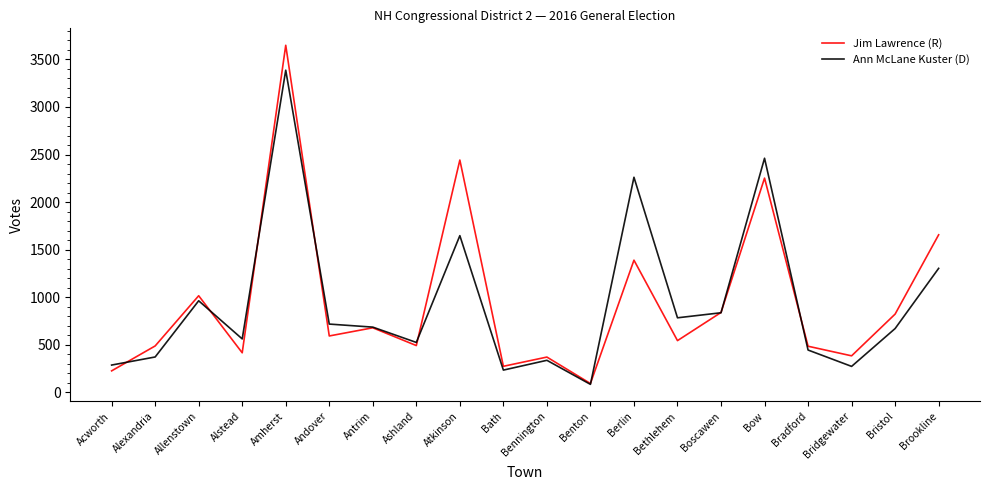

How many values in the Ann McLane Kuster (D) series are below 685?

10